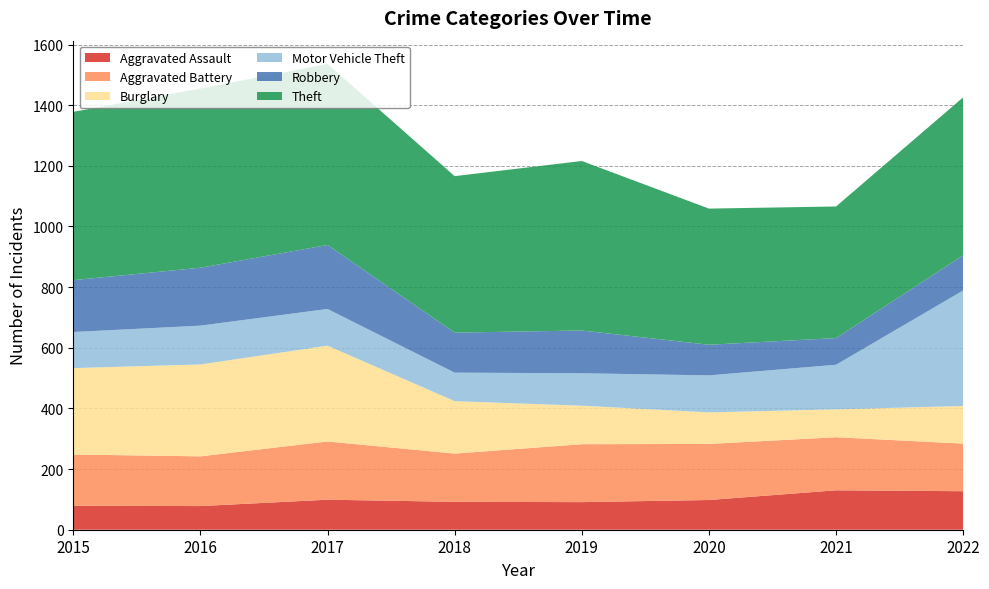

Reading right to left, list all the values displayed in this chart.

Aggravated Assault: 127	130	98	91	92	99	78	79
Aggravated Battery: 157	175	185	191	159	192	164	169
Burglary: 124	92	104	127	173	316	303	285
Motor Vehicle Theft: 381	147	122	107	94	121	128	119
Robbery: 116	88	101	141	132	211	191	171
Theft: 521	434	449	559	516	597	591	555